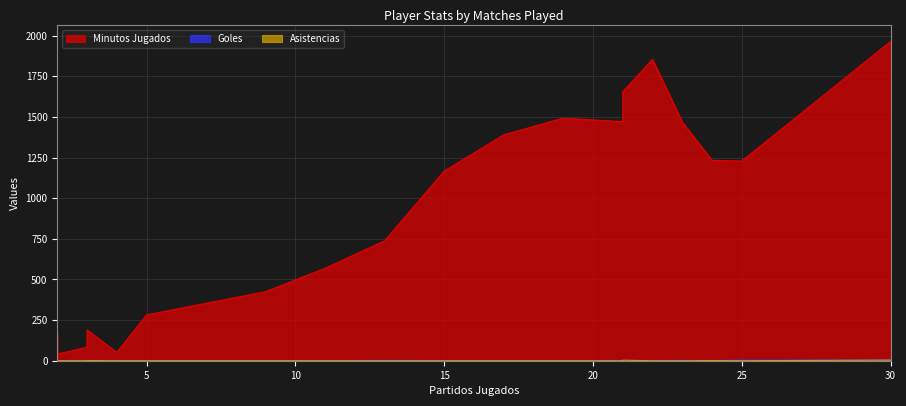

Where is the first local minimum for Goles?

2